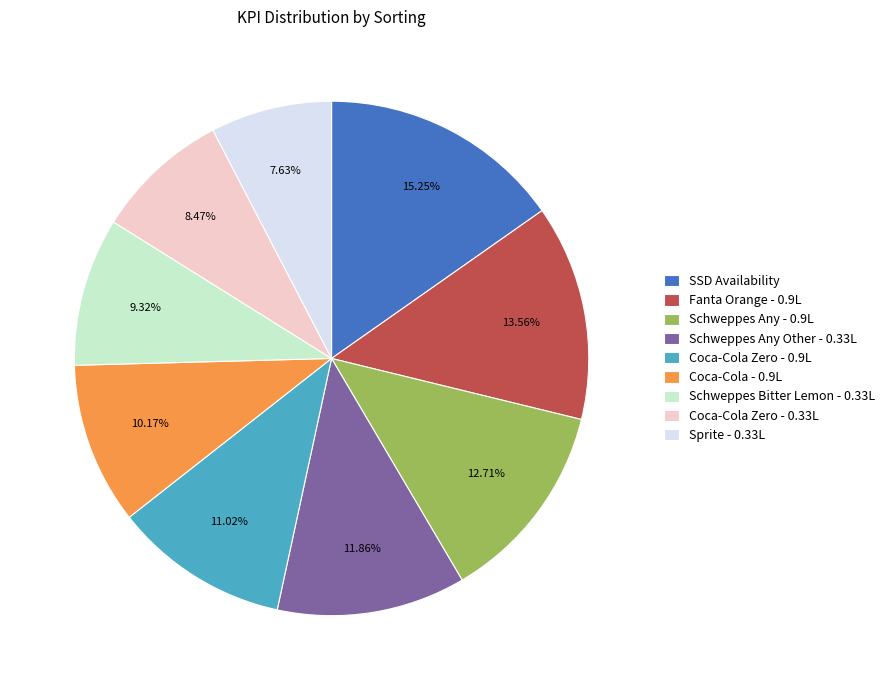

Rank the categories by value from lowest to highest.

Sprite - 0.33L, Coca-Cola Zero - 0.33L, Schweppes Bitter Lemon - 0.33L, Coca-Cola - 0.9L, Coca-Cola Zero - 0.9L, Schweppes Any Other - 0.33L, Schweppes Any - 0.9L, Fanta Orange - 0.9L, SSD Availability